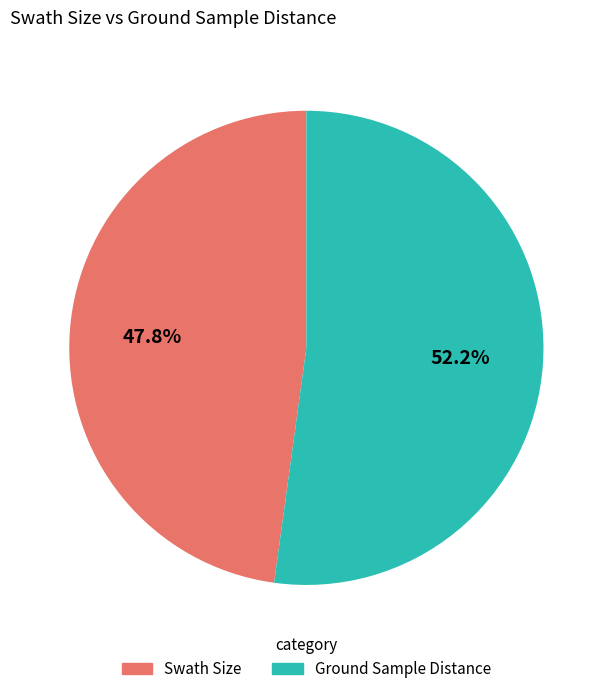

The Swath Size slice represents 48% of the pie. True or false?

True